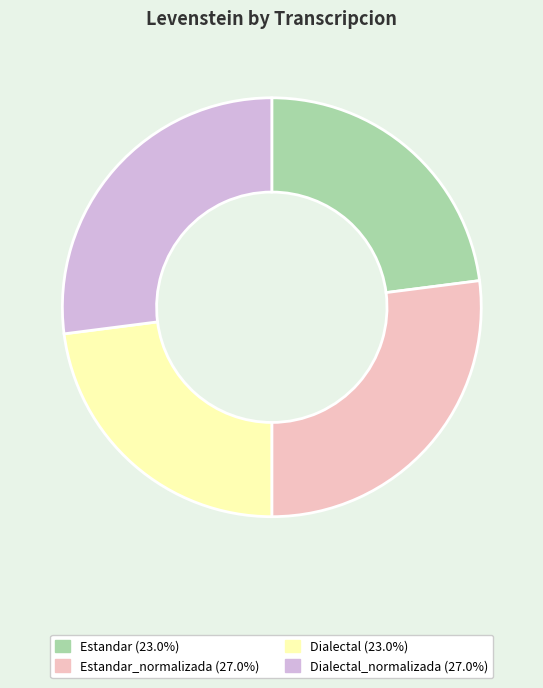

Approximately how many times larger is the value at Dialectal_normalizada (27.0%) compared to Dialectal (23.0%)?

1.2